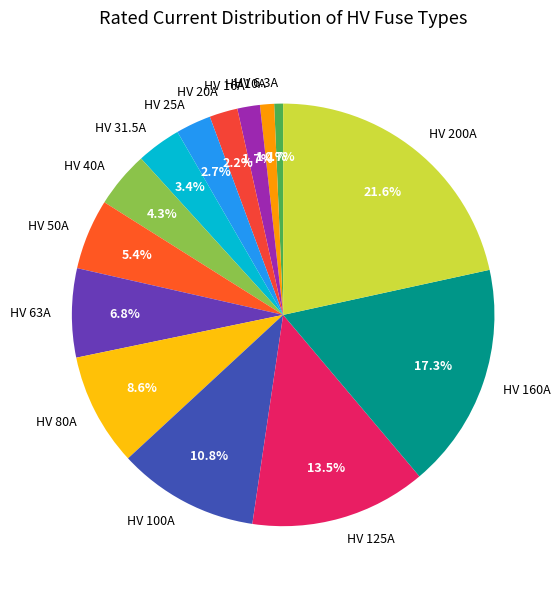

The HV 63A slice represents 7% of the pie. True or false?

True